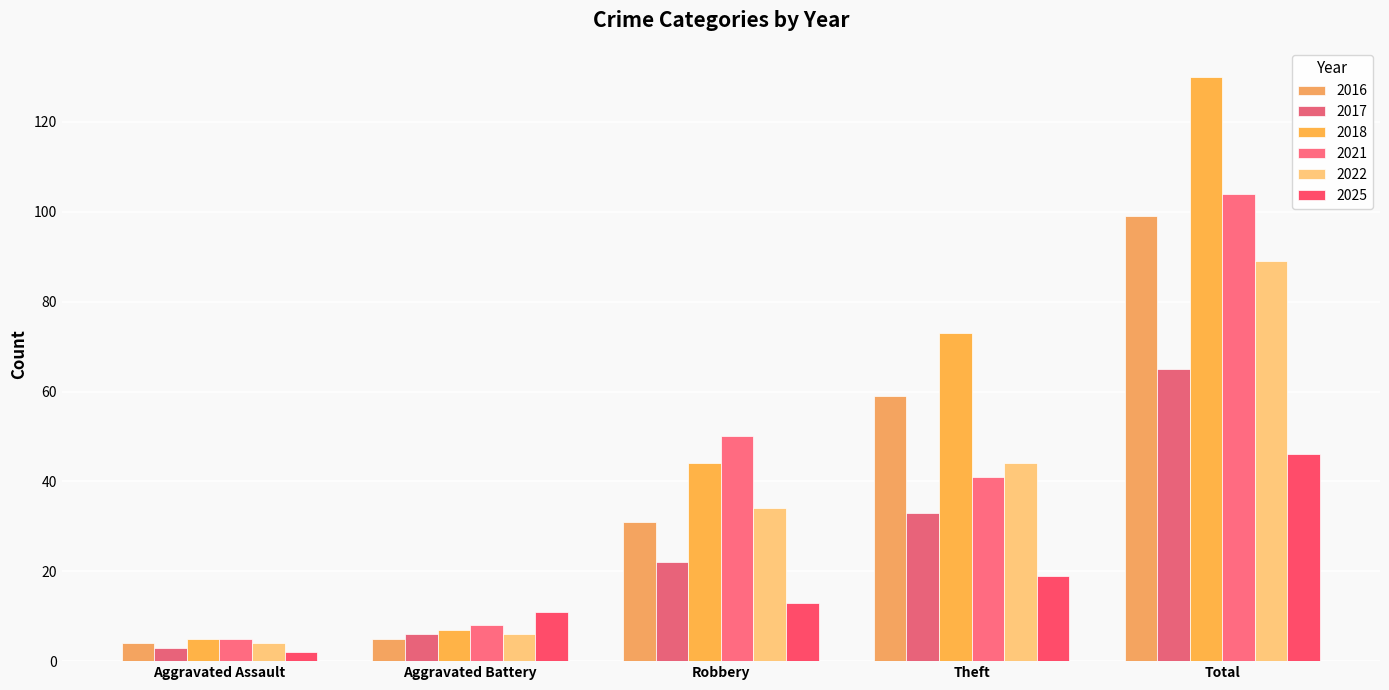

Count the number of data series in this chart.

6